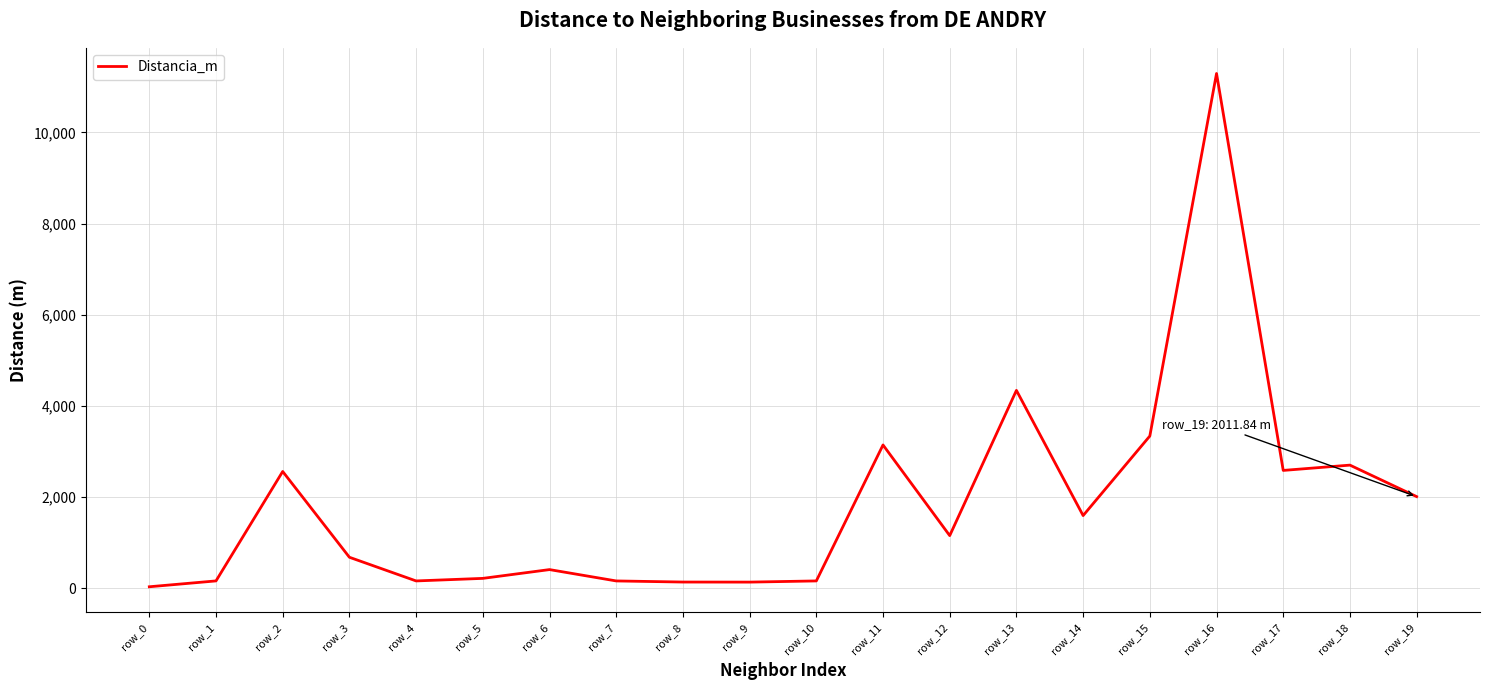

What is the smallest value displayed?

34.1